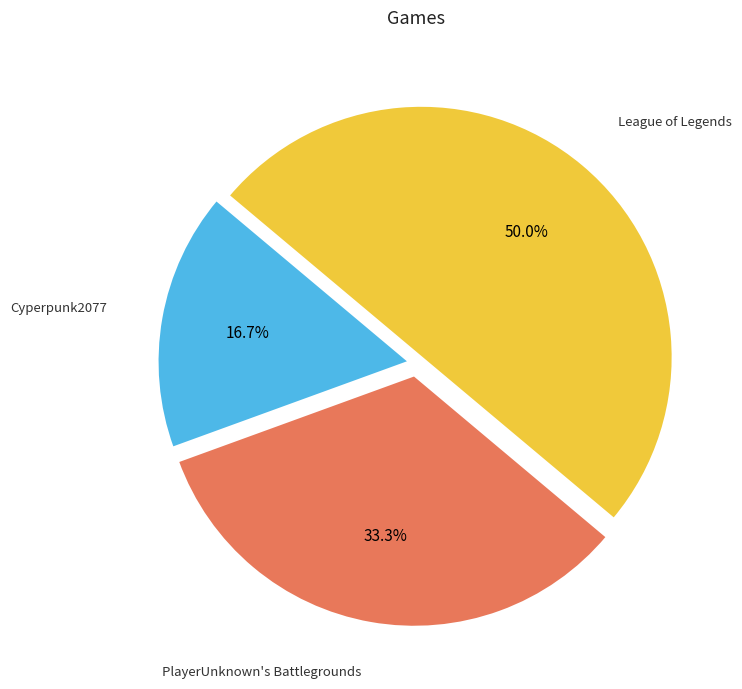

Which slice is the smallest?

Cyperpunk2077